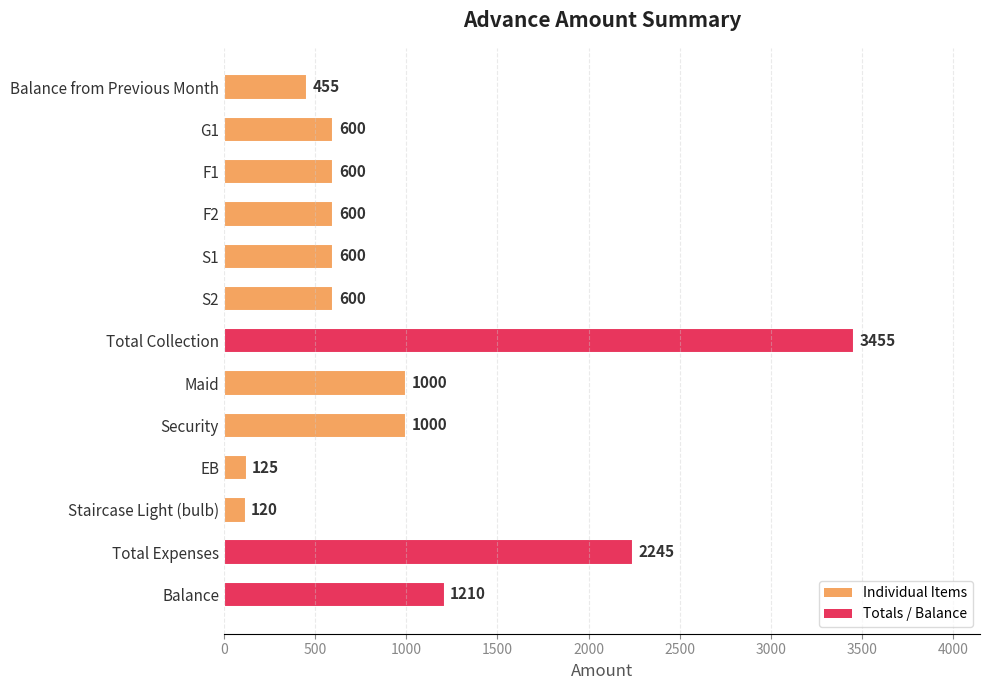

What is the difference between the maximum and minimum values?

3335